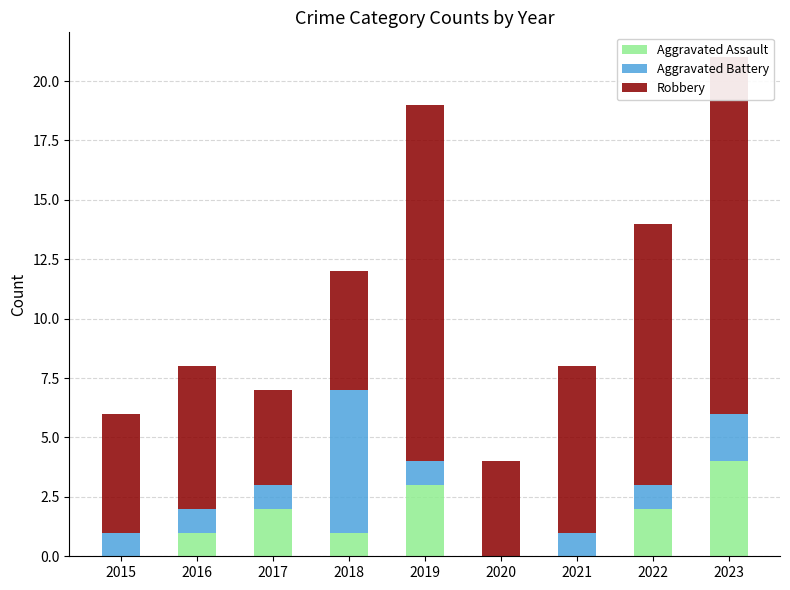

What is the sum of the Robbery values at 2018 and 2016?

11